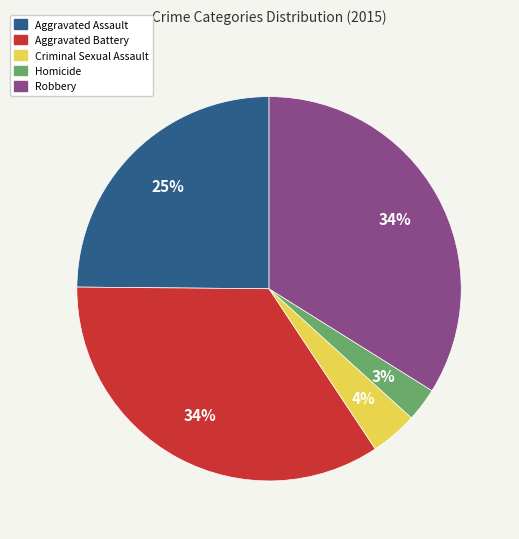

Which has a higher value, Aggravated Assault or Criminal Sexual Assault?

Aggravated Assault